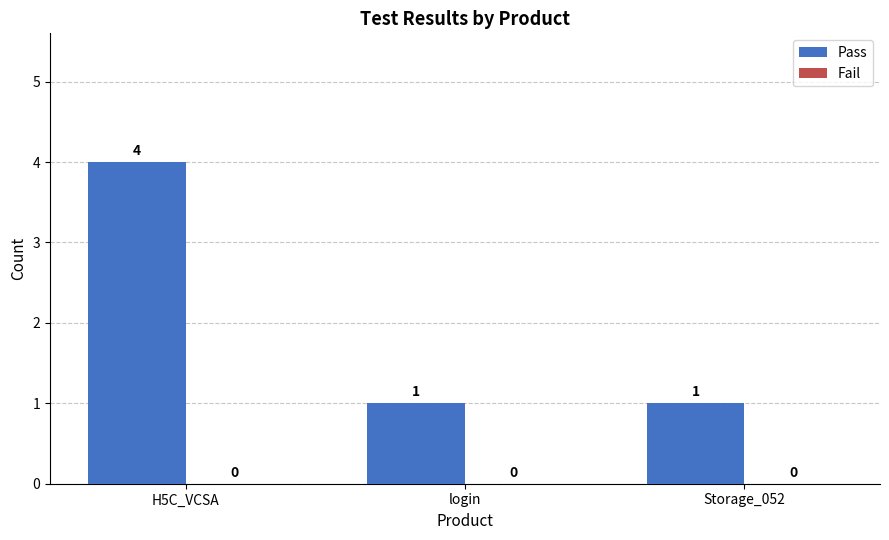

What position from the right is login?

2